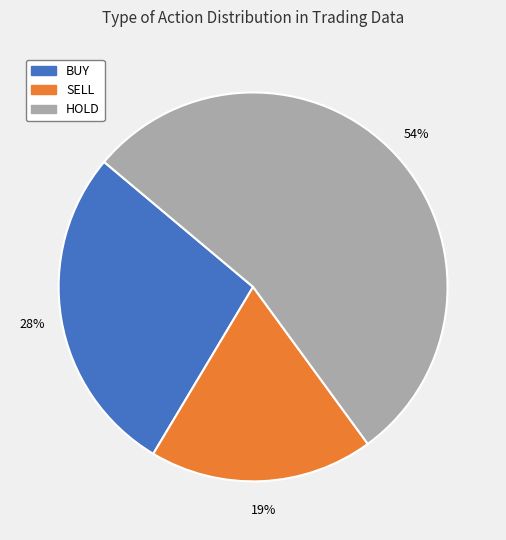

Which has a higher value, HOLD or BUY?

HOLD